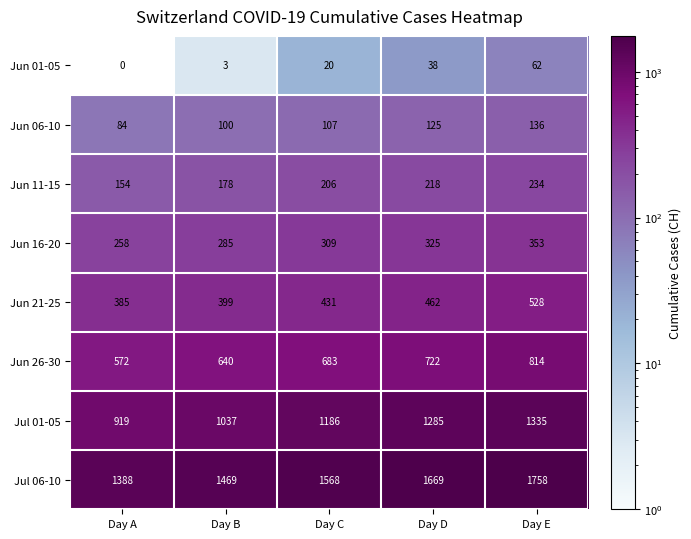

What is the difference between the highest and lowest values at Day C?

1548